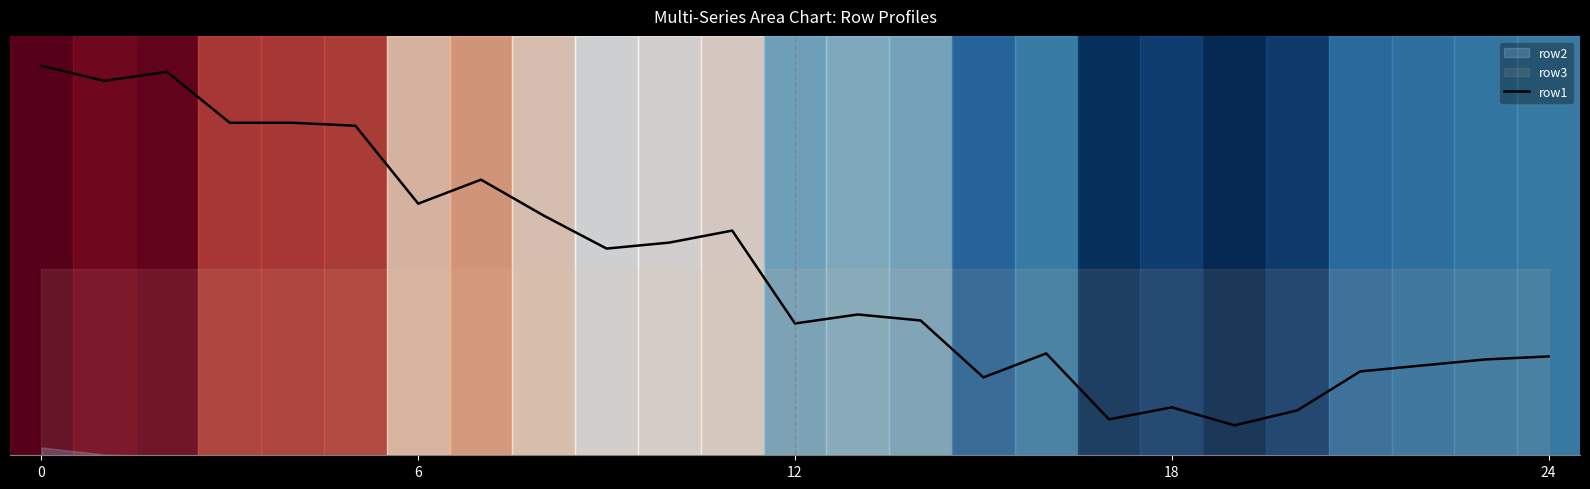

True or false: the data has more than 0 interior local peaks.

True